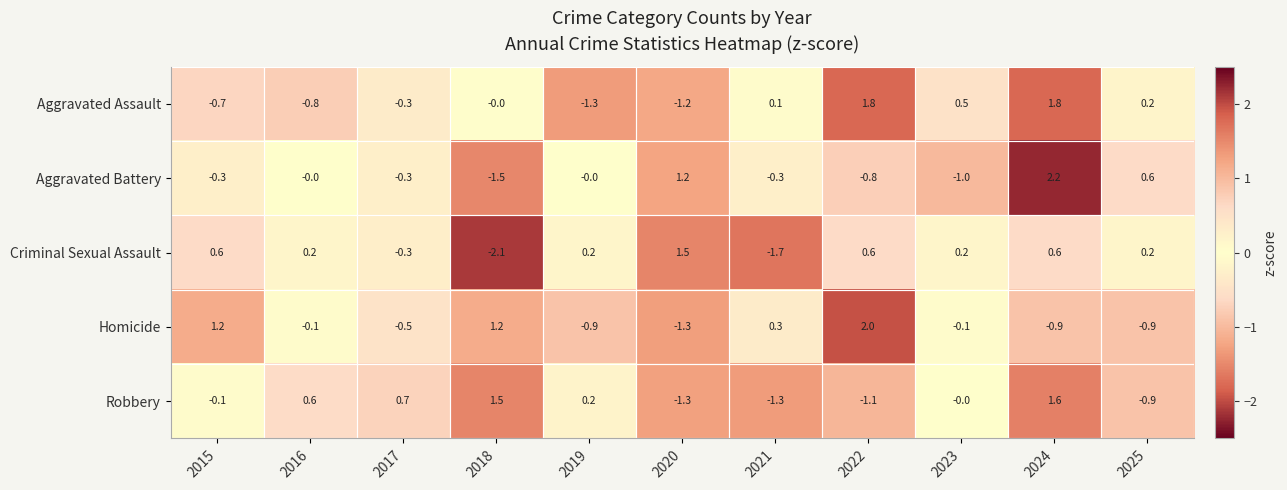

Which series changed the most between 2022 and 2023?

Homicide